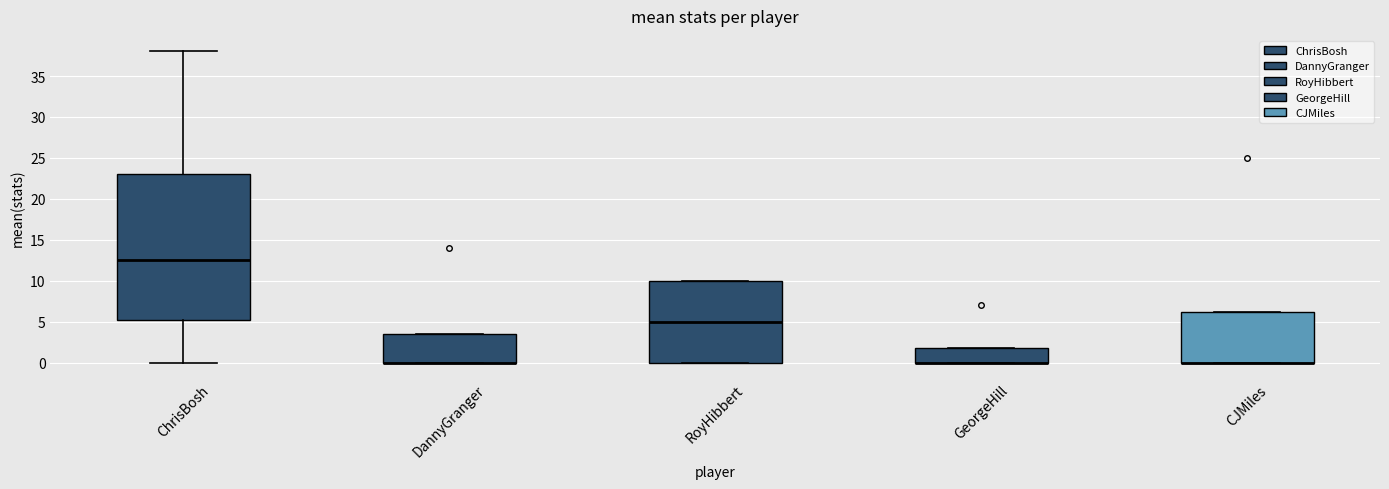

Reading left to right, read every box against the y-axis: the position of its median line, the range the box covers, and the ends of its whiskers. The values are not printed on the chart, so give them approximately, as read against the axis.

ChrisBosh: median 12.5, box 5.5 to 23.0, whiskers 0.0 to 38.0
DannyGranger: median 0.0 (drawn on the box's lower edge), box 0.0 to 3.5, whiskers 0.0 to 3.5
RoyHibbert: median 5.0, box 0.0 to 10.0, whiskers 0.0 to 10.0
GeorgeHill: median 0.0 (drawn on the box's lower edge), box 0.0 to 2.0, whiskers 0.0 to 2.0
CJMiles: median 0.0 (drawn on the box's lower edge), box 0.0 to 6.5, whiskers 0.0 to 6.5